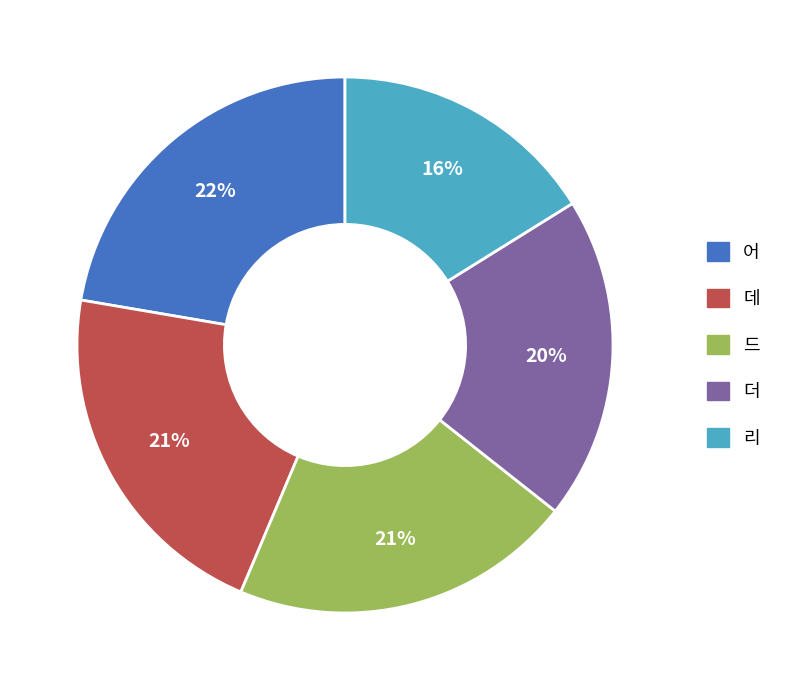

The 데 slice represents 32% of the pie. True or false?

False